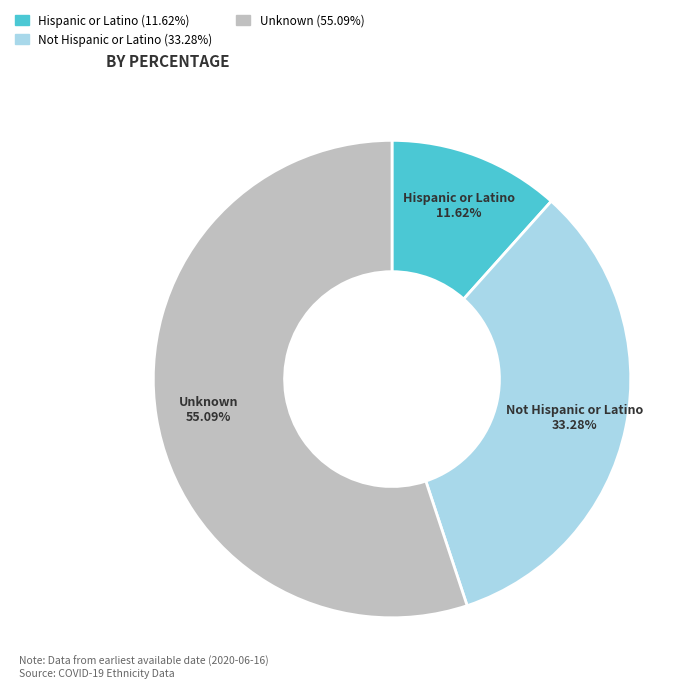

To the nearest percent, what is the average slice percentage?

33%